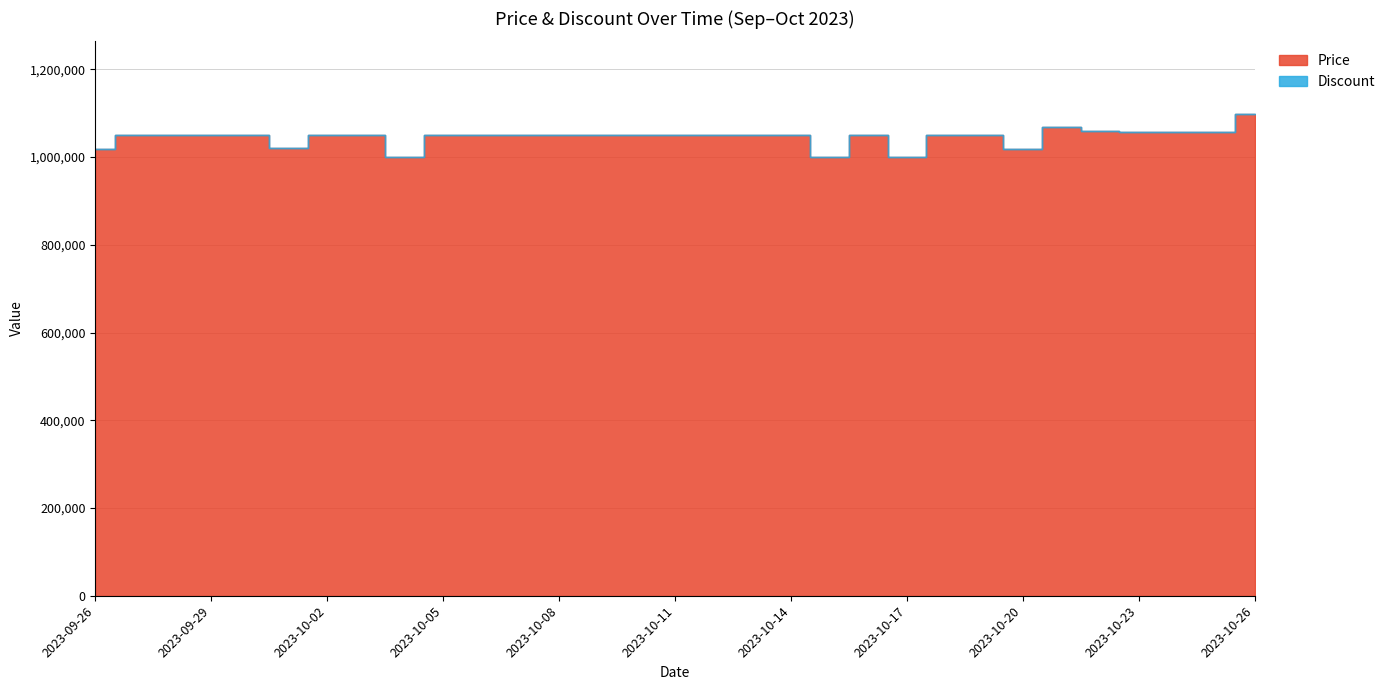

Reading right to left, what are all the values shown in this chart?

Price: 1099000	1058120	1058120	1058120	1060000	1069000	1018000	1050000	1050000	1000000	1050000	1000000	1050000	1050000	1050000	1050000	1050000	1050000	1050000	1050000	1050000	1050000	1000000	1050000	1050000	1020000	1050000	1050000	1050000	1050000	1019000
Discount: 0	0	0	0	0	0	0	0	0	0	0	0	0	0	0	0	0	0	0	0	0	0	0	0	0	0	0	0	0	0	0